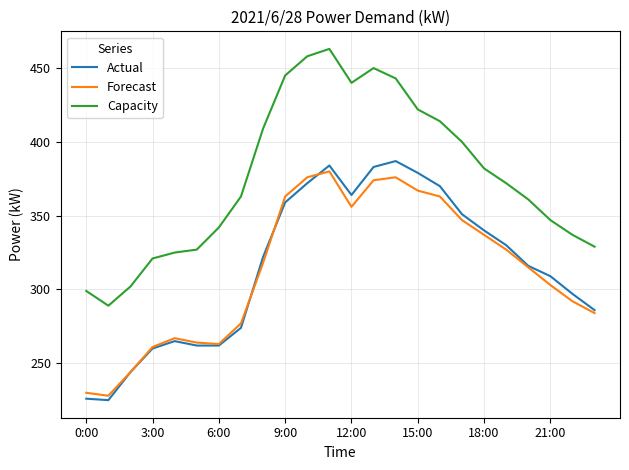

Which series has the widest spread of values?

Capacity